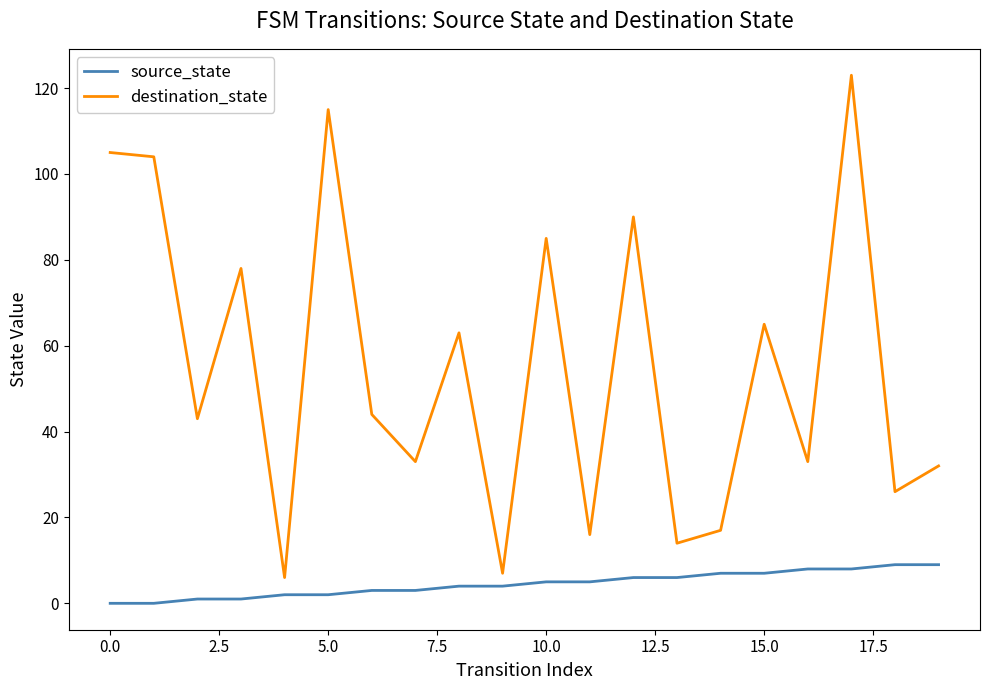

What is the difference between the maximum and minimum values in the destination_state series?

117